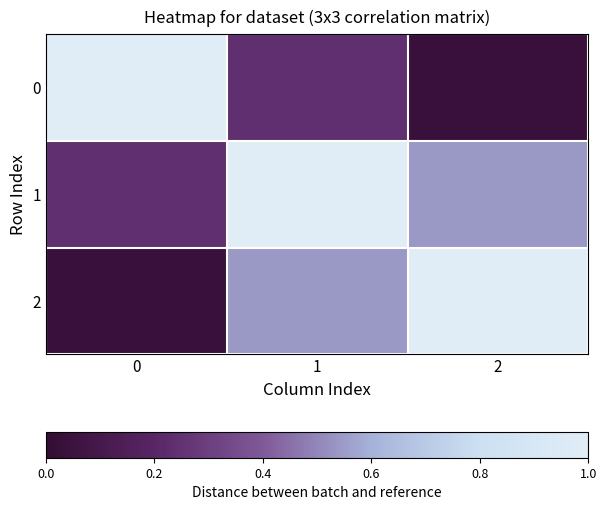

How many series are shown in this chart?

3